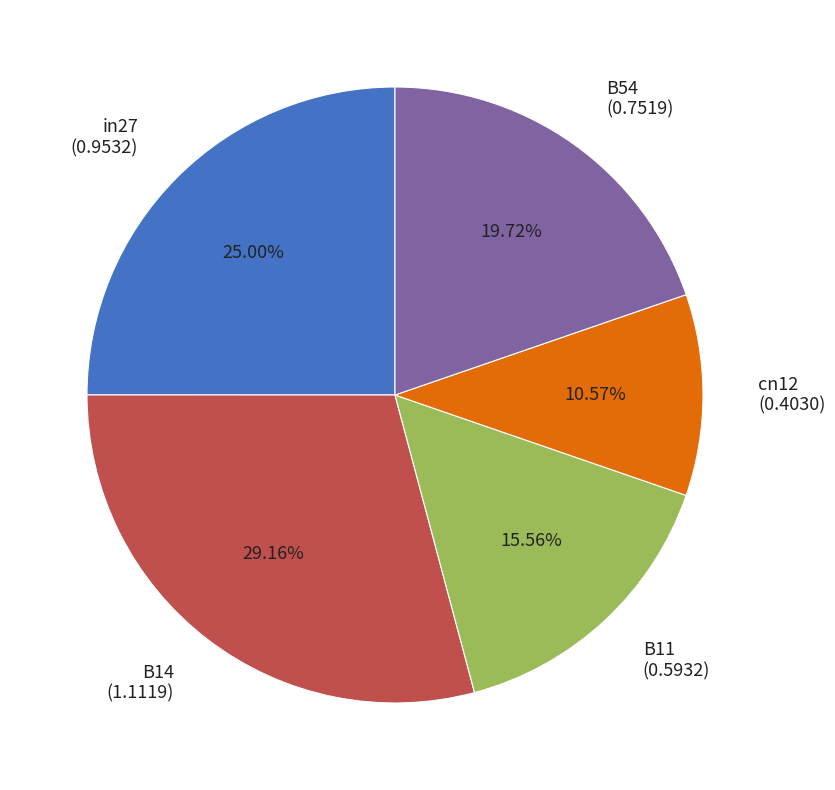

Is it true that B14 is 20% of the pie?

False